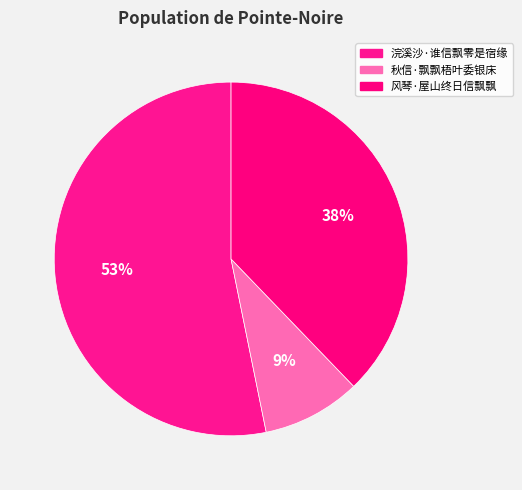

How many slices are in this pie chart?

3